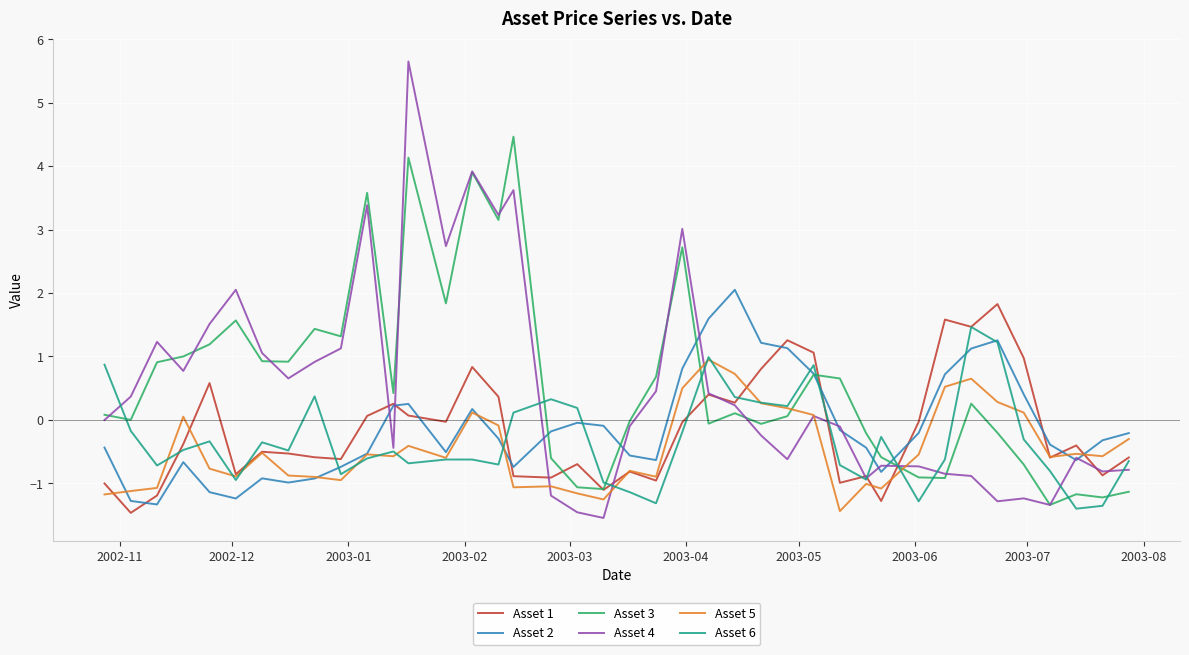

True or false: Asset 3 and Asset 6 cross at least once.

True